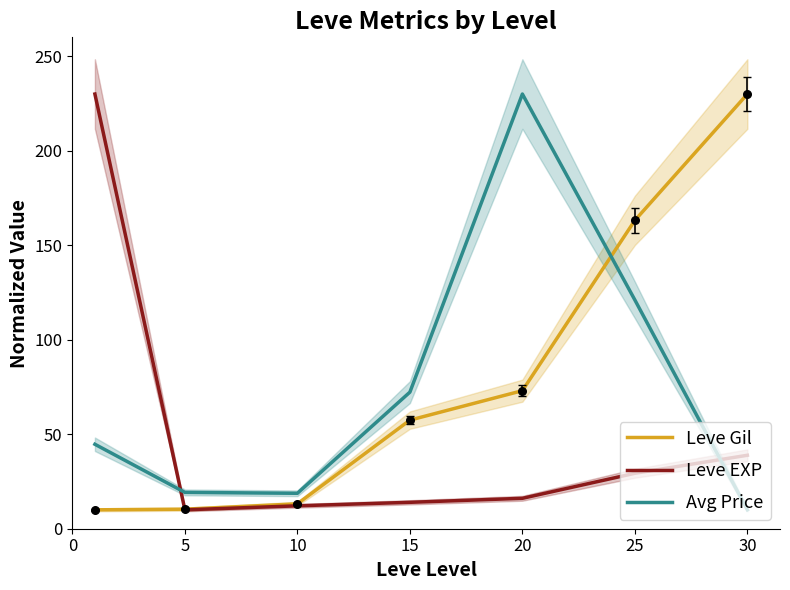

Which series has the largest Y range (max minus min)?

Leve Gil